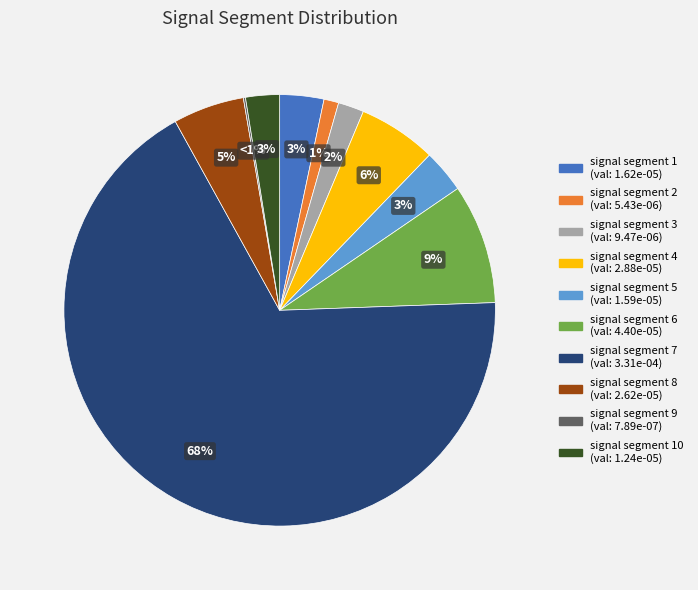

Do signal segment 8 and signal segment 5 together represent more than half of the pie?

No